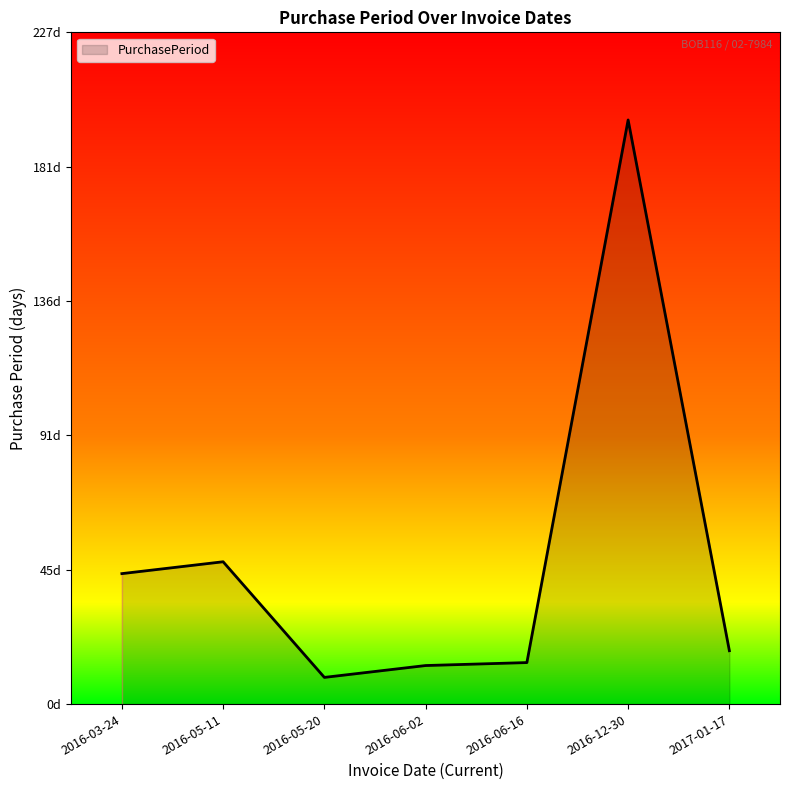

What is the difference between the second highest and second lowest values?

35